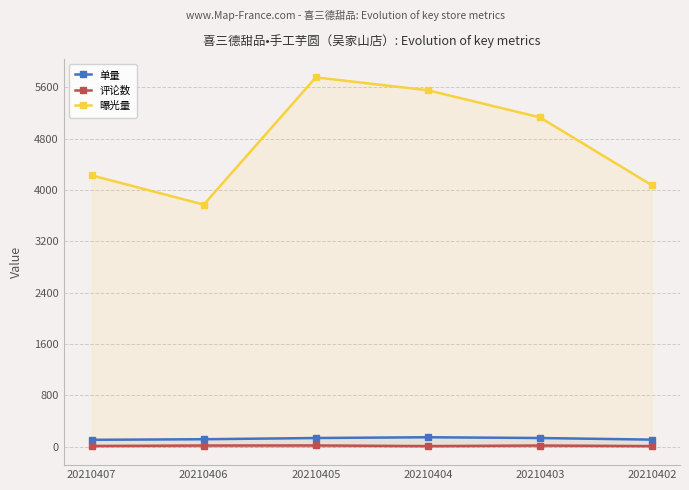

At which category is the sum across all series the highest?

20210405